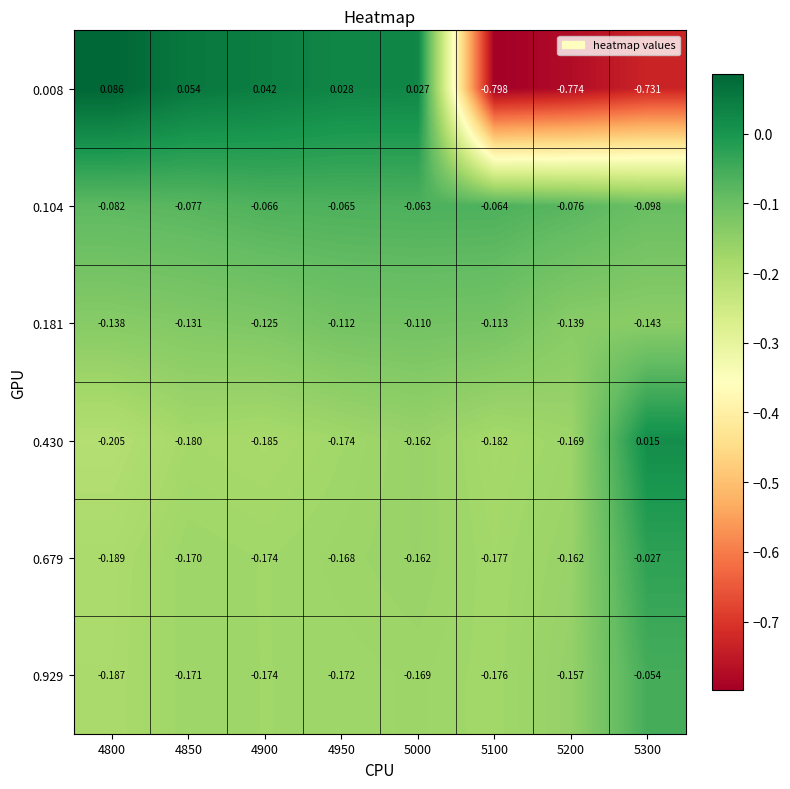

Is the value of 0.008 at 5200 greater than the value of 0.181 at 5300?

No